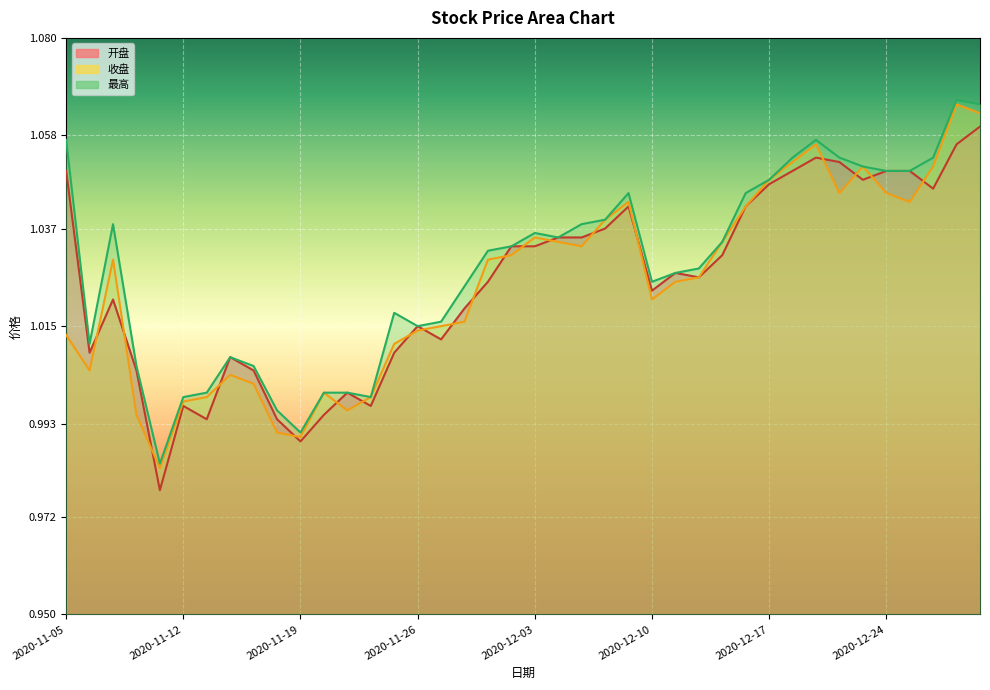

Between which two adjacent categories do 收盘 and 开盘 first intersect?

2020-11-06 and 2020-11-09